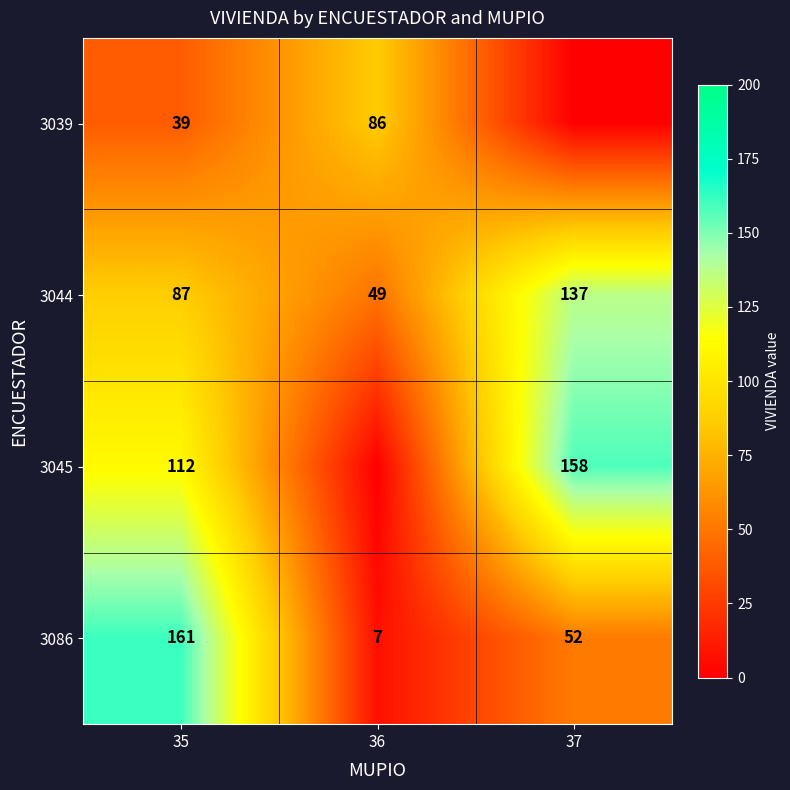

The value of 3044 at 36 is 80. True or false?

False